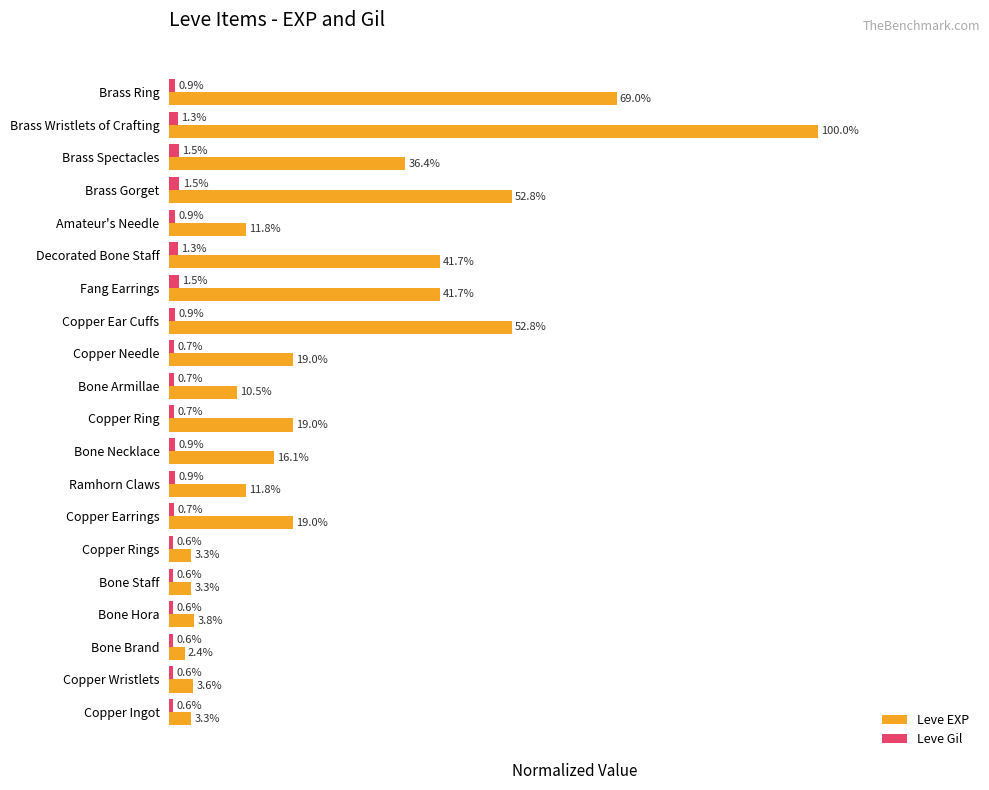

What are all the series names shown in the legend?

Leve EXP, Leve Gil